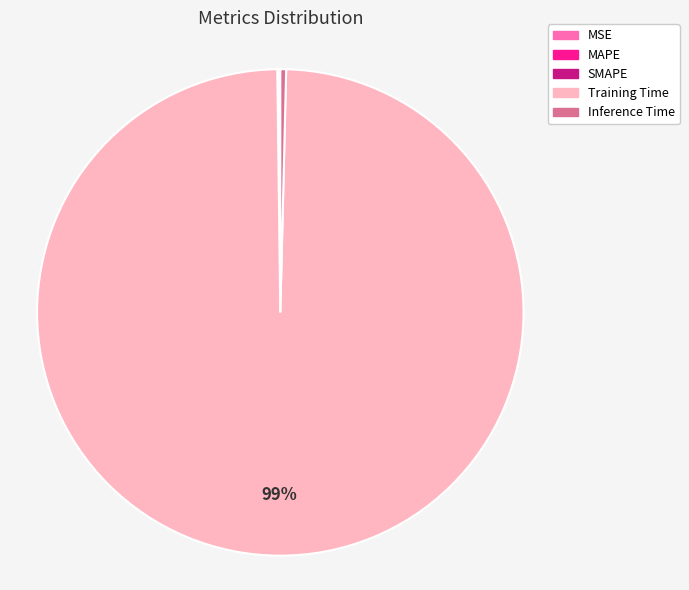

The Training Time slice represents 94% of the pie. True or false?

False